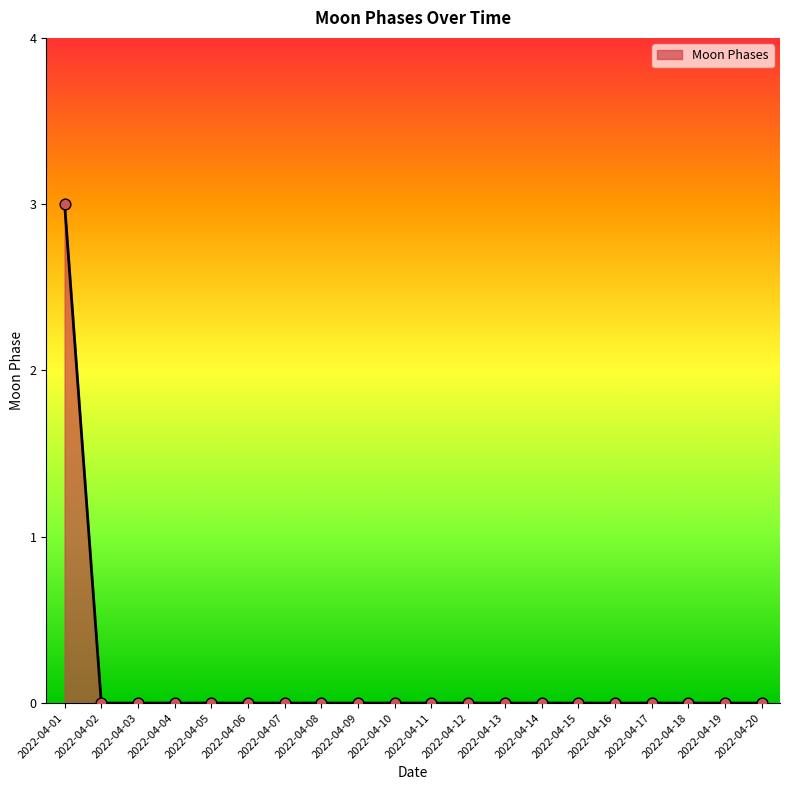

What is the difference between the maximum and minimum values?

3